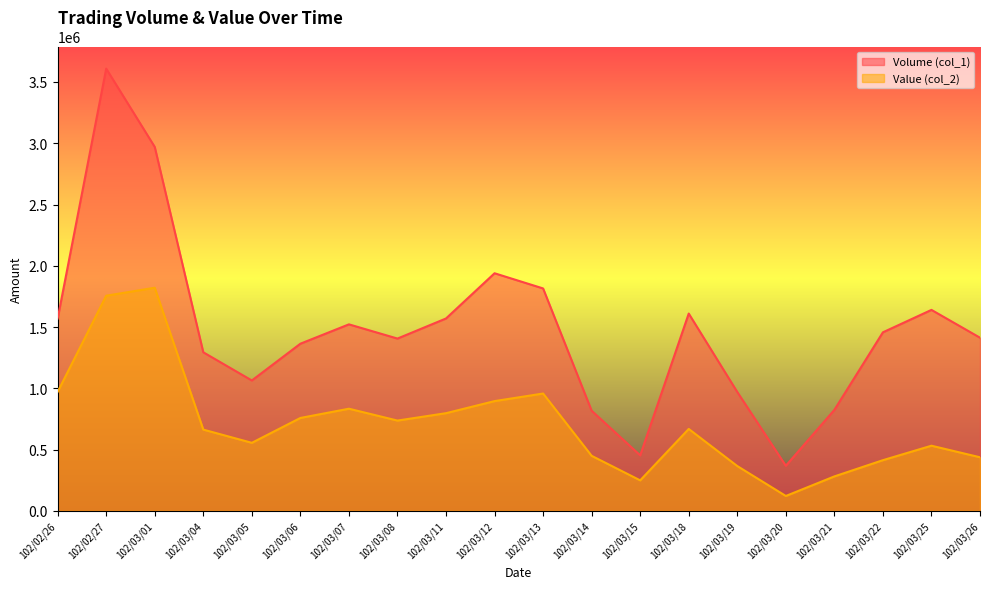

At 102/02/27, list the series in order from largest to smallest.

Volume (col_1), Value (col_2)